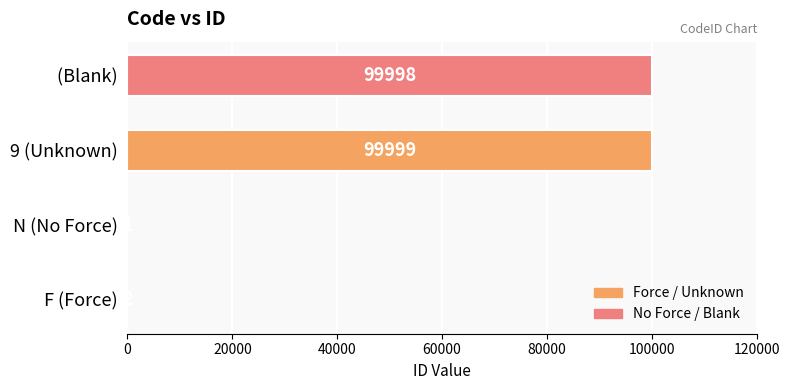

Which has a higher value, F (Force) or N (No Force)?

F (Force)